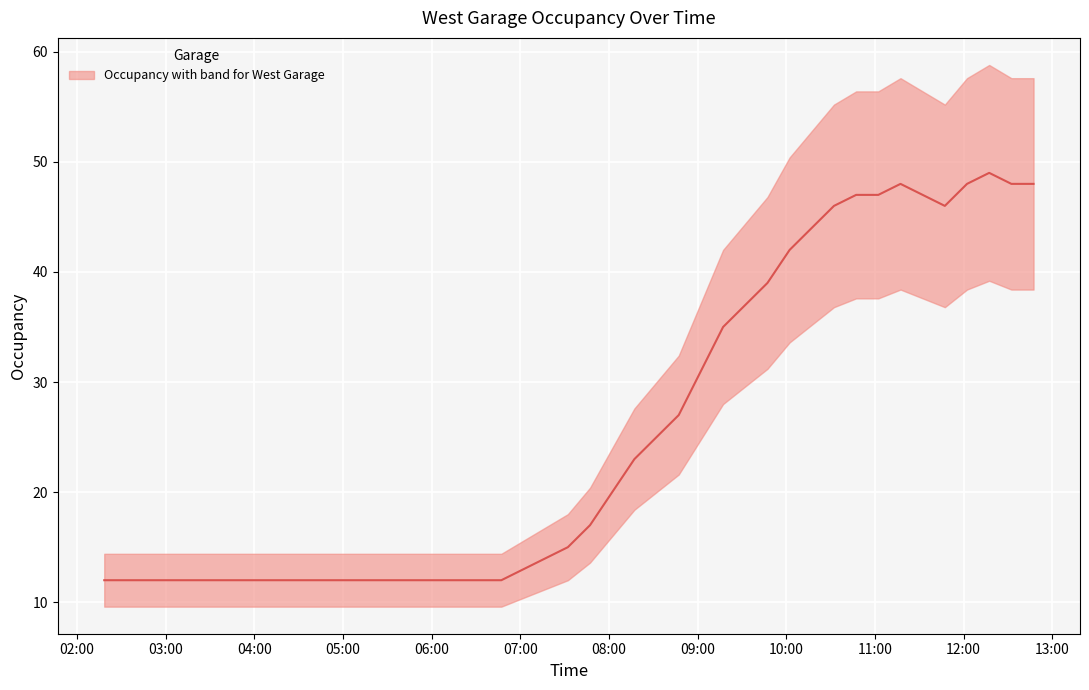

What is the value of the 23rd point from the left?

25